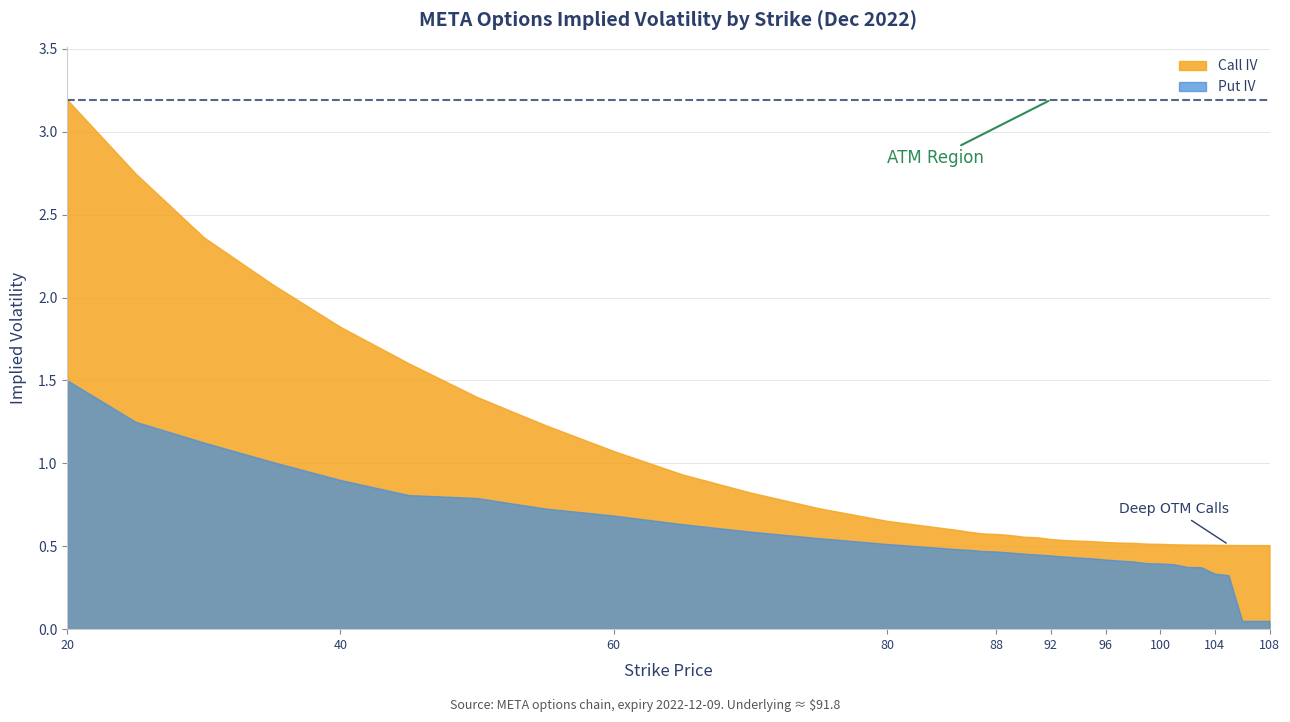

True or false: Call IV and Put IV cross at least once.

False